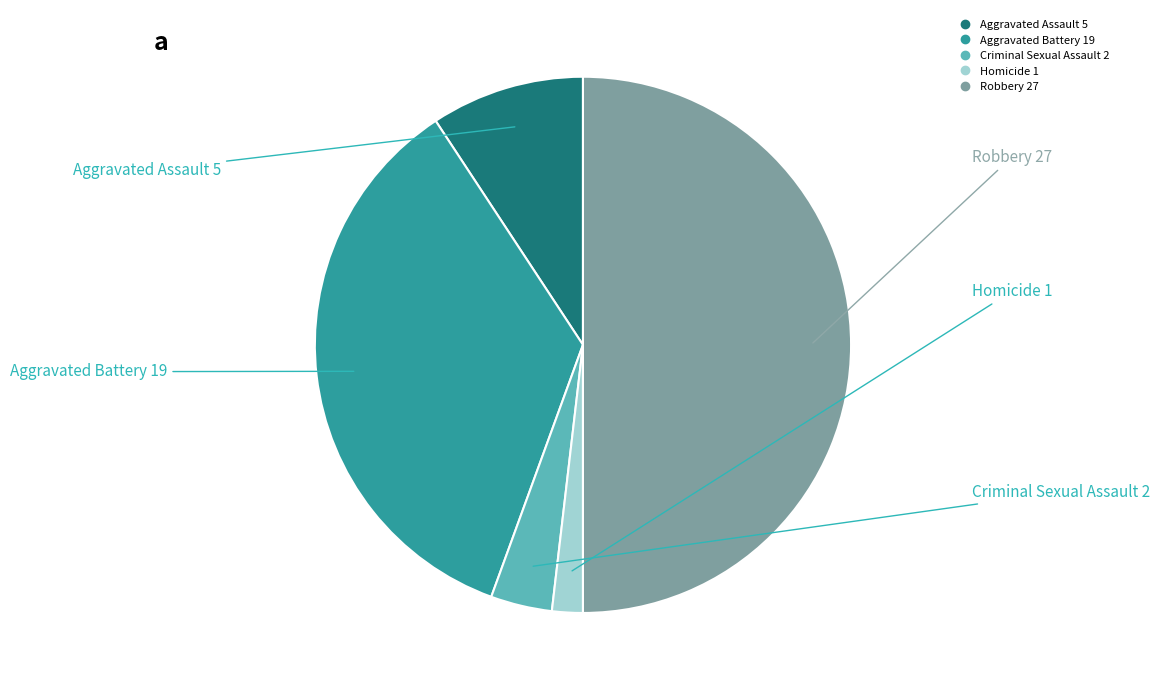

Is Criminal Sexual Assault the majority of the pie?

No